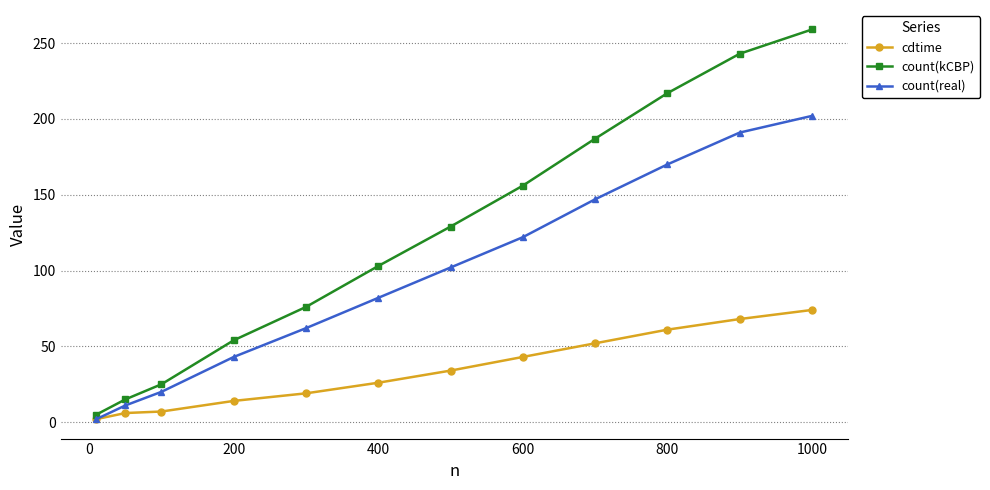

True or false: count(kCBP) and count(real) cross at least once.

False